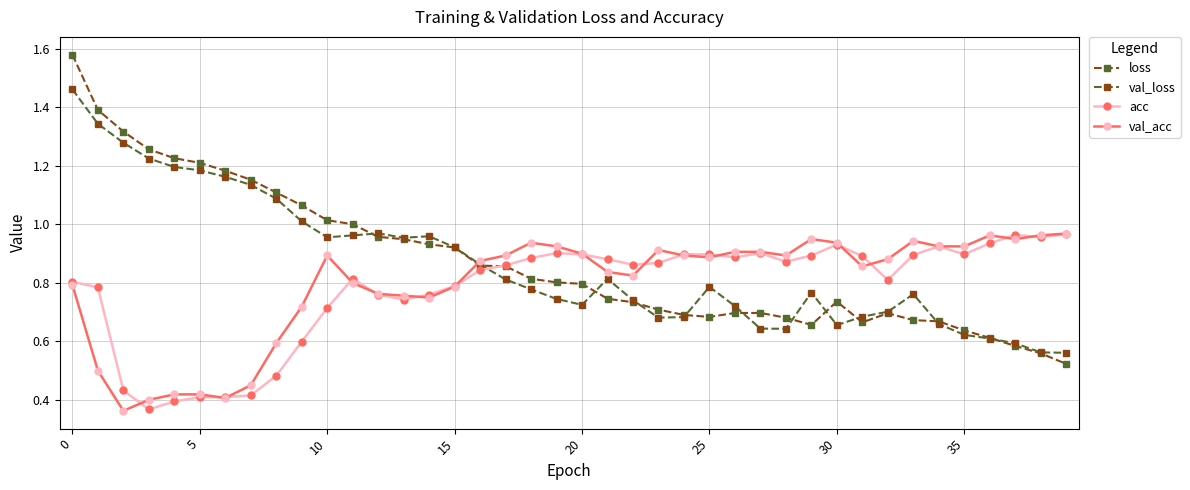

Which series has the largest range (max minus min)?

loss